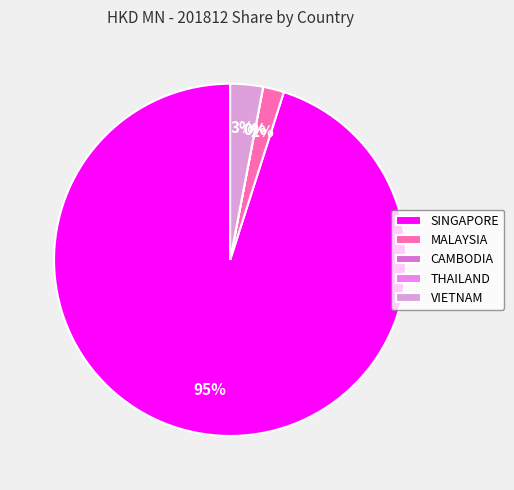

Count the number of slices in the pie.

5